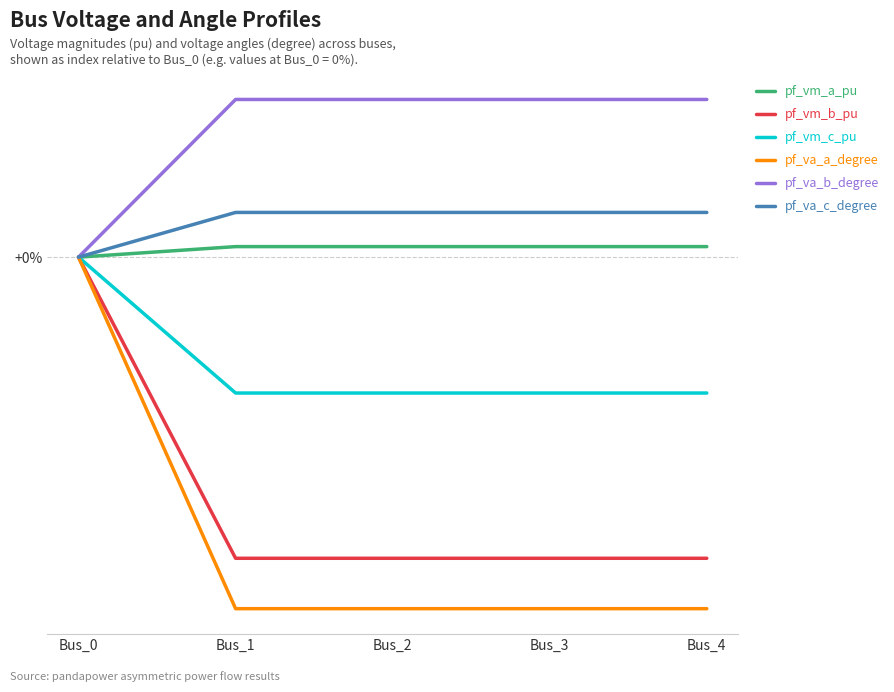

What is the value of the pf_vm_c_pu point at the 5th from the left?

-13.9